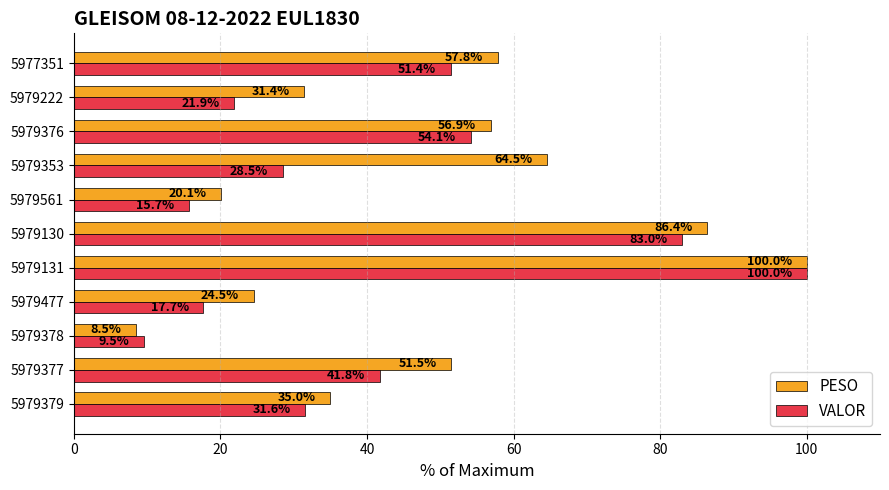

At which category is the sum across all series the highest?

5979131